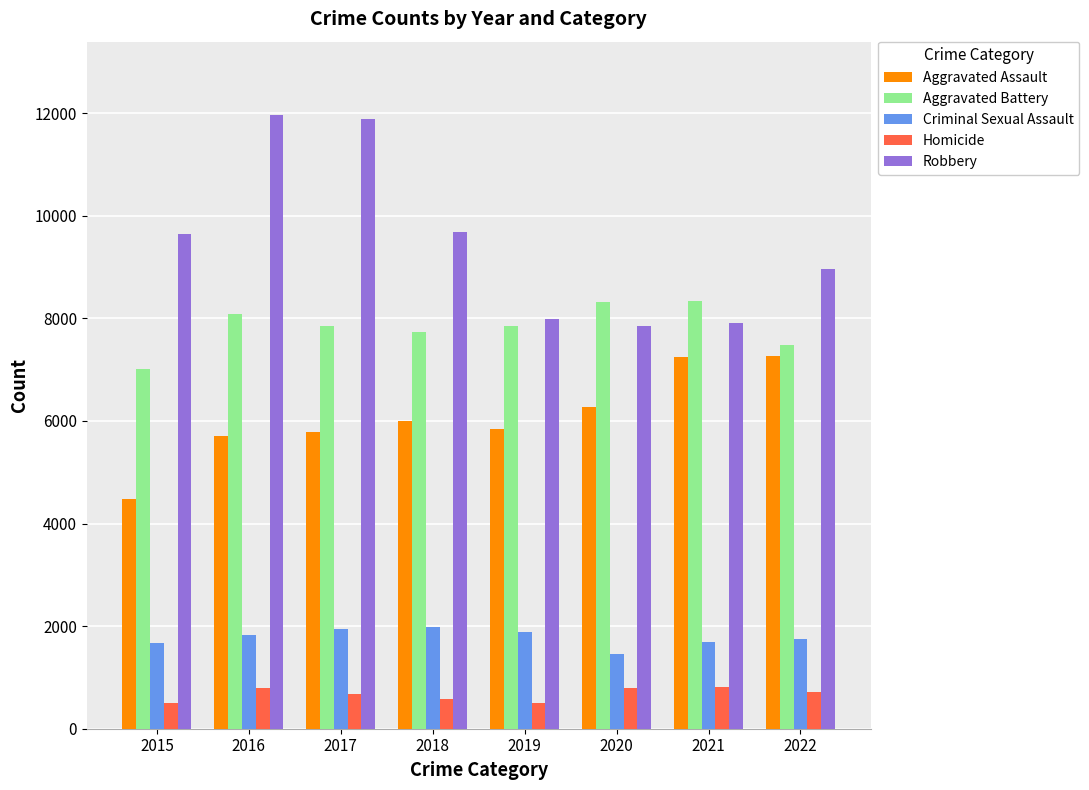

True or false: Criminal Sexual Assault has a value of 1686 at 2021.

True